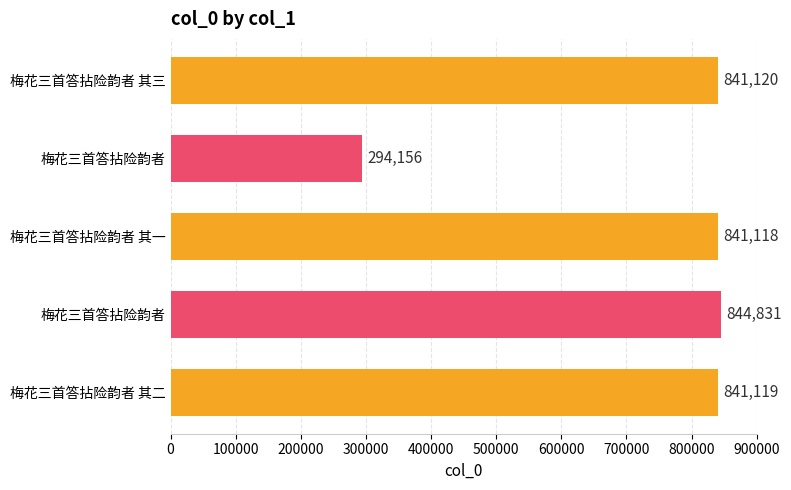

Does the chart contain any negative values?

No